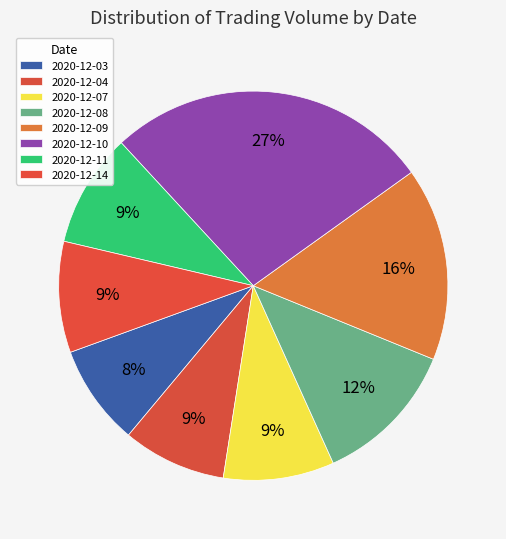

What is the ratio of the value at 2020-12-04 to the value at 2020-12-07?

0.9